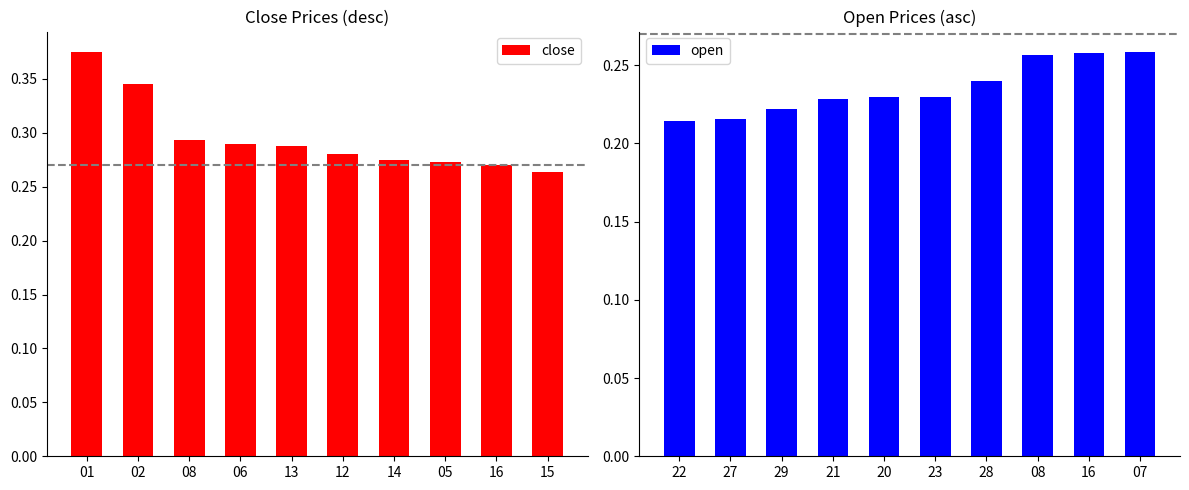

List the series in order of their peak value, lowest first.

open, close